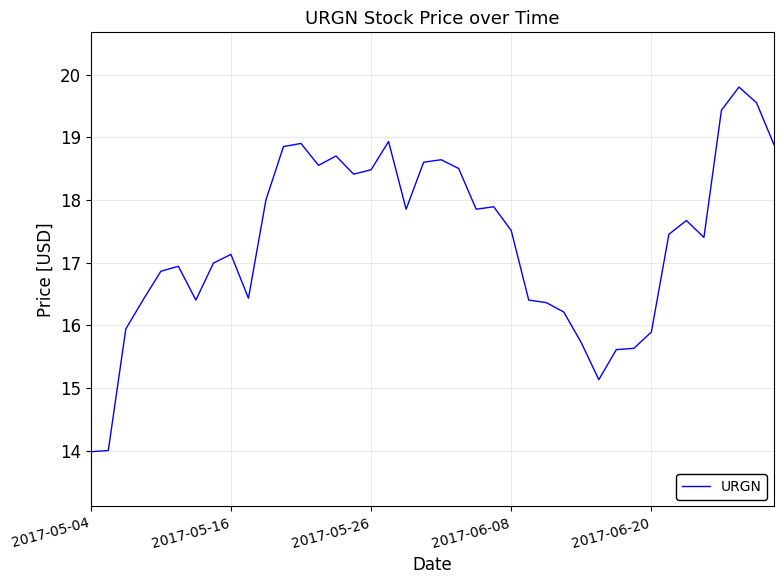

What is the smallest value displayed?

14.0